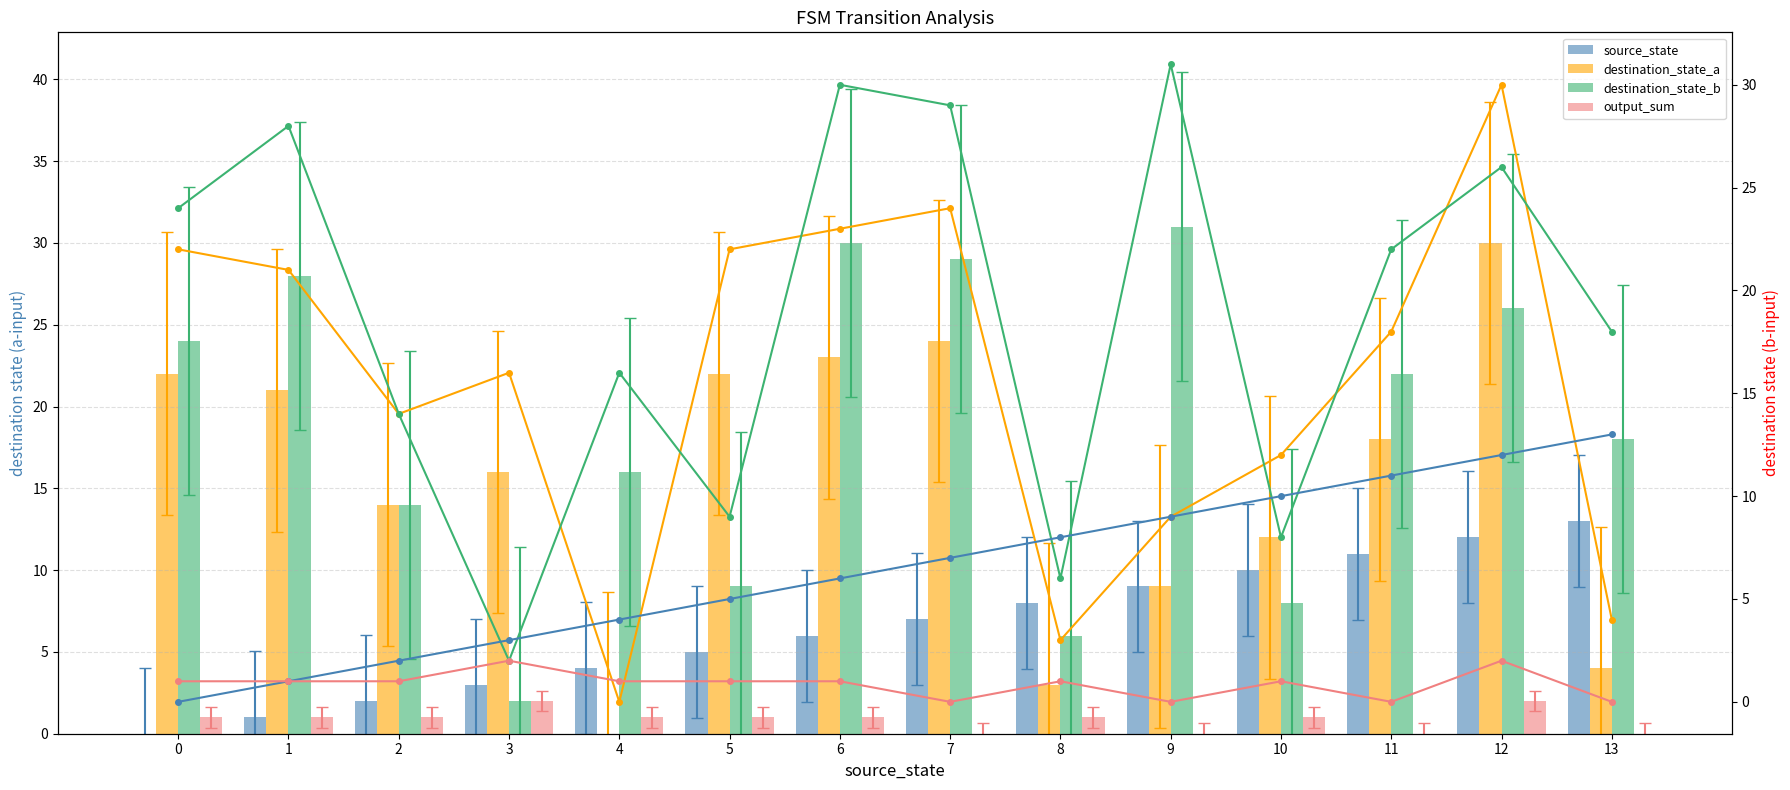

How many bars are there in total?

56